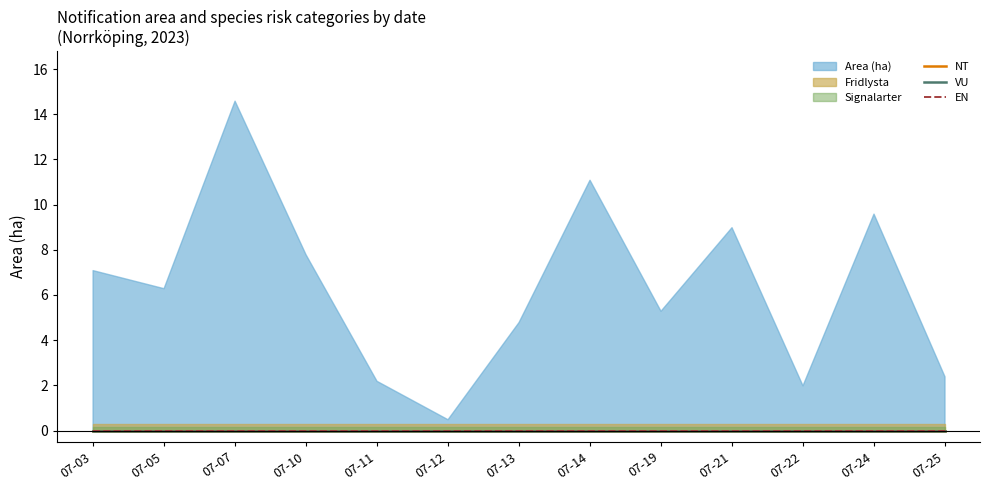

Is the value of EN at 2023-07-25 greater than the value of VU at 2023-07-07?

No